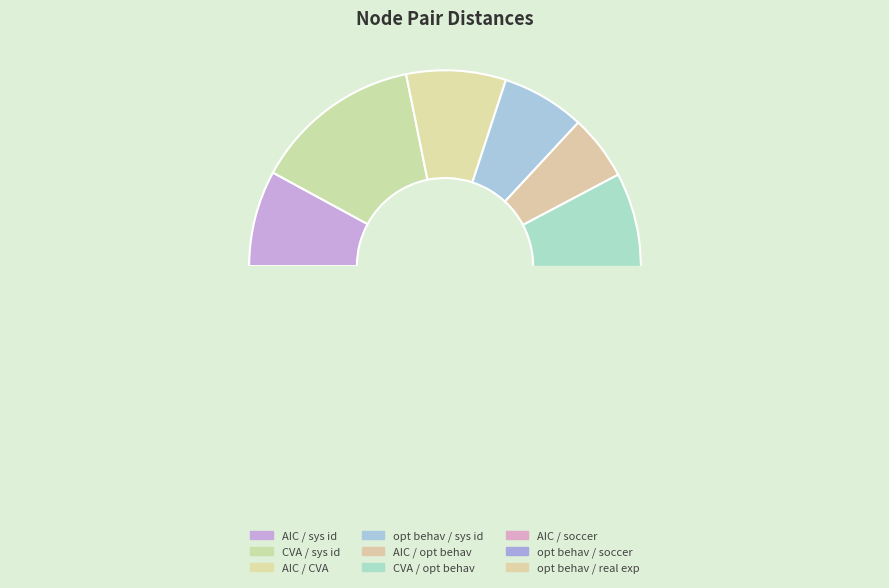

Which slice is the smallest?

Akaike's Information Criterion / optimal behavior